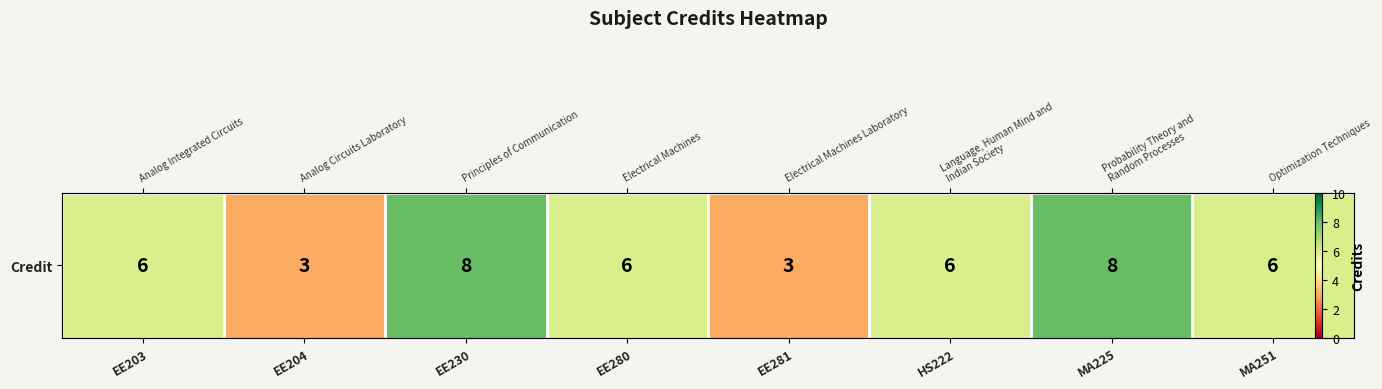

True or false: the data shows 2 at EE203.

False